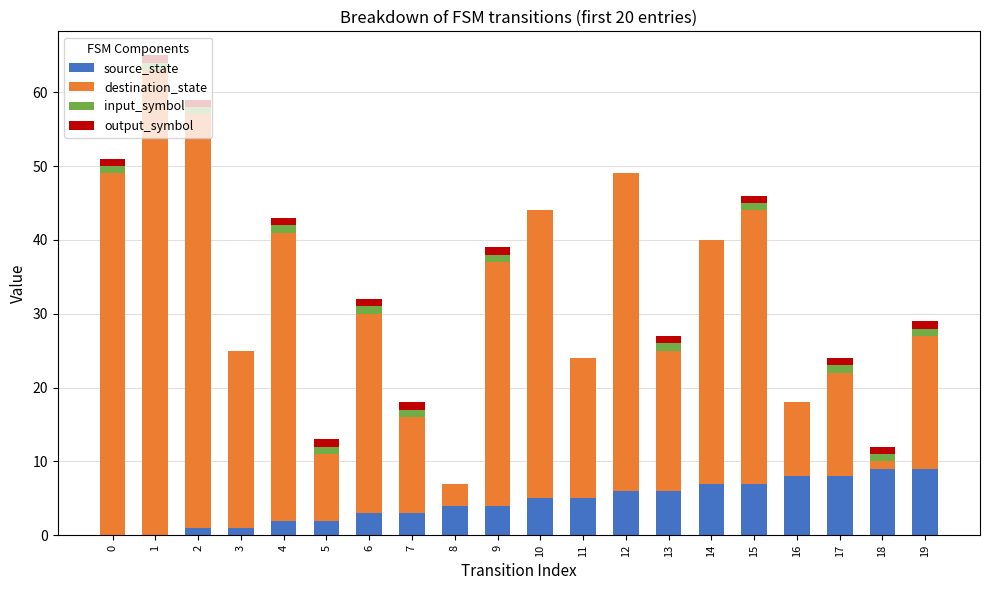

What are all the series names shown in the legend?

source_state, destination_state, input_symbol, output_symbol